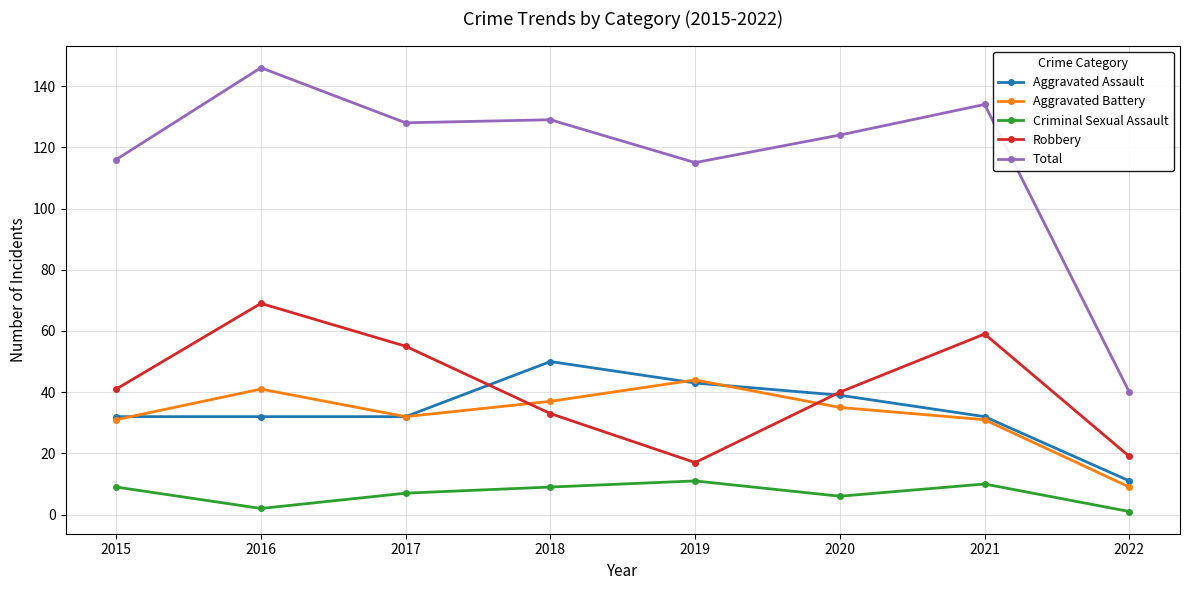

True or false: Aggravated Battery has a value of 32 at 2017.

True